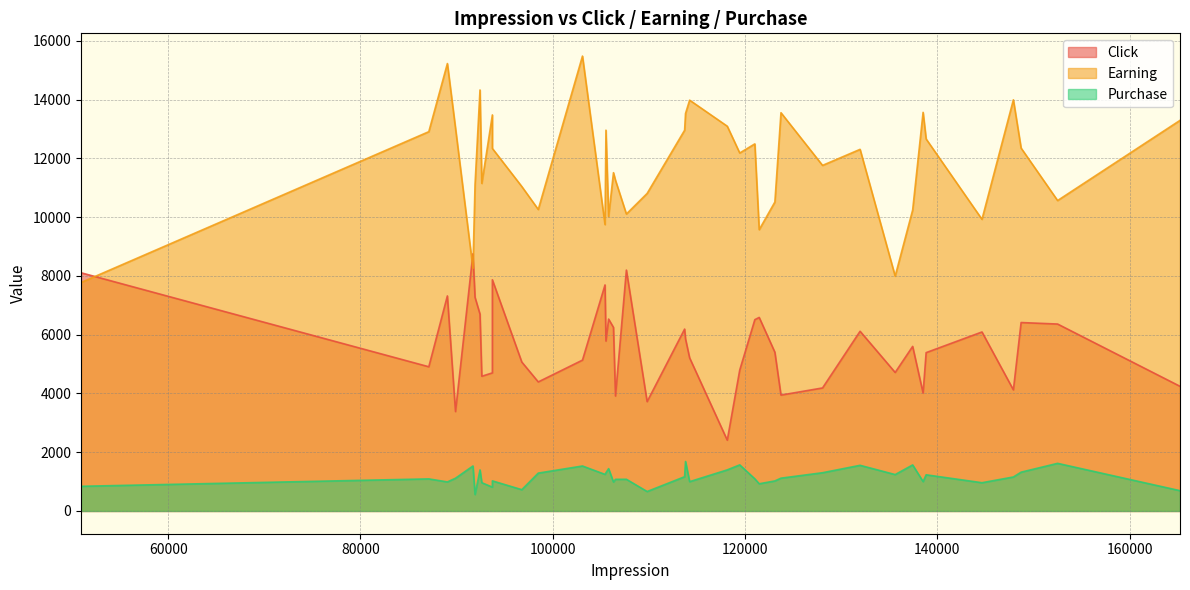

At 13, list the series in order from largest to smallest.

Earning, Click, Purchase